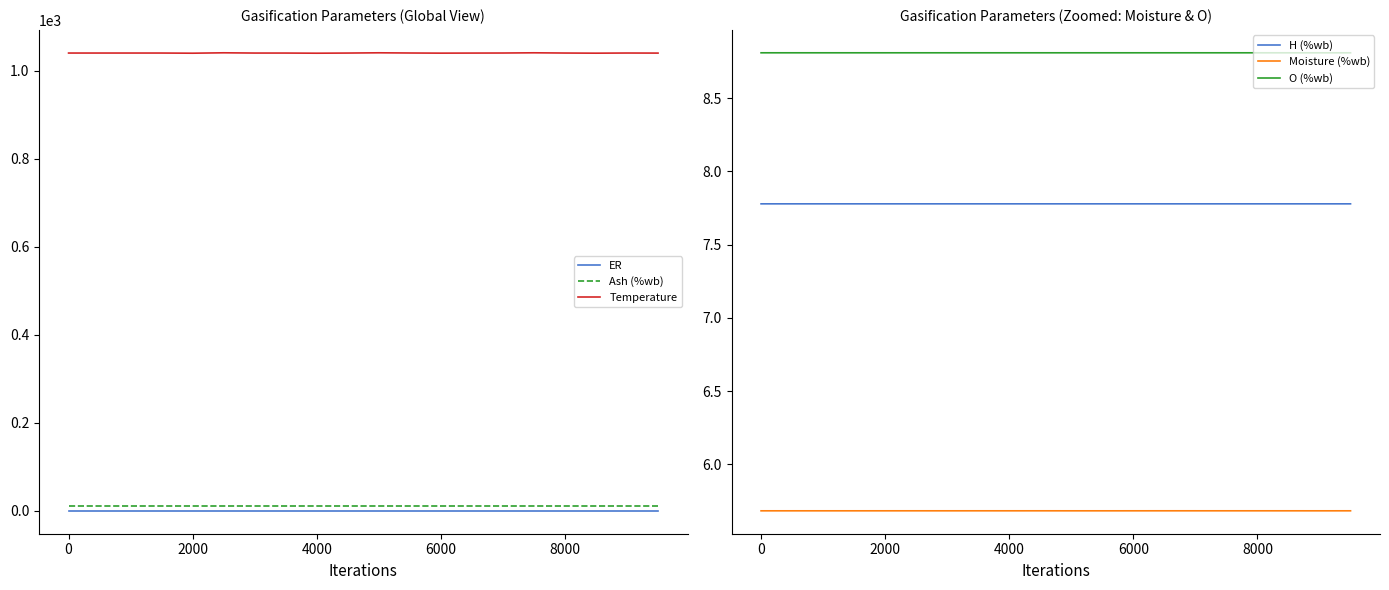

At how many categories does at least one series exceed 861?

20